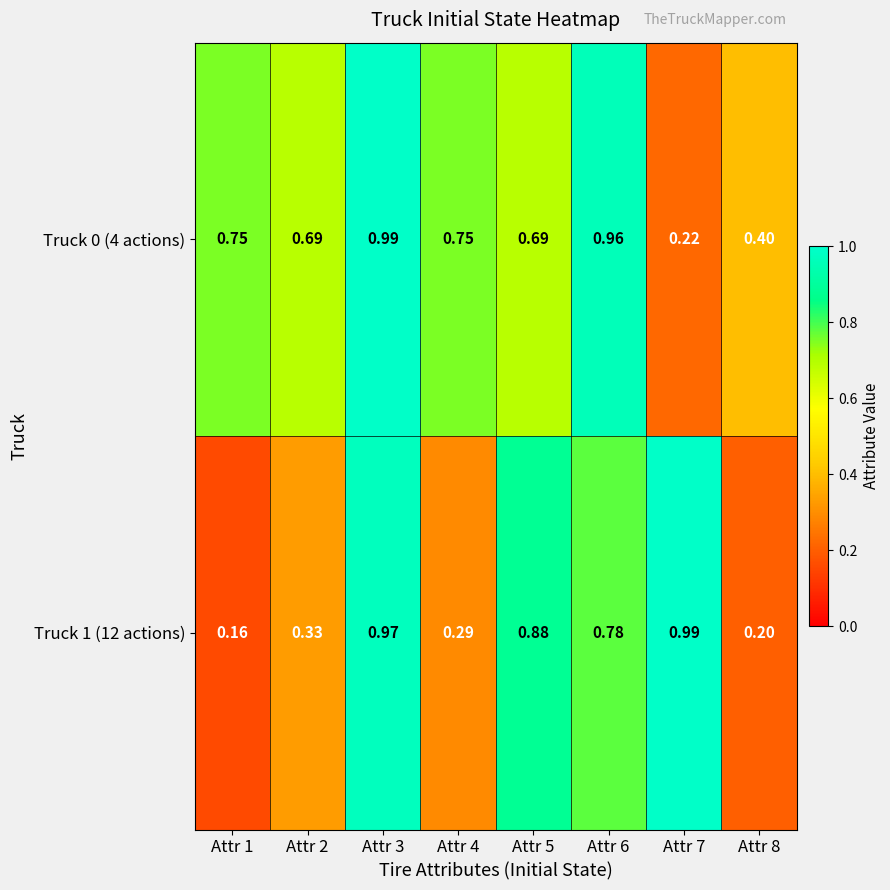

At Attr 2, list the series in order from largest to smallest.

Truck 0 (4 actions), Truck 1 (12 actions)